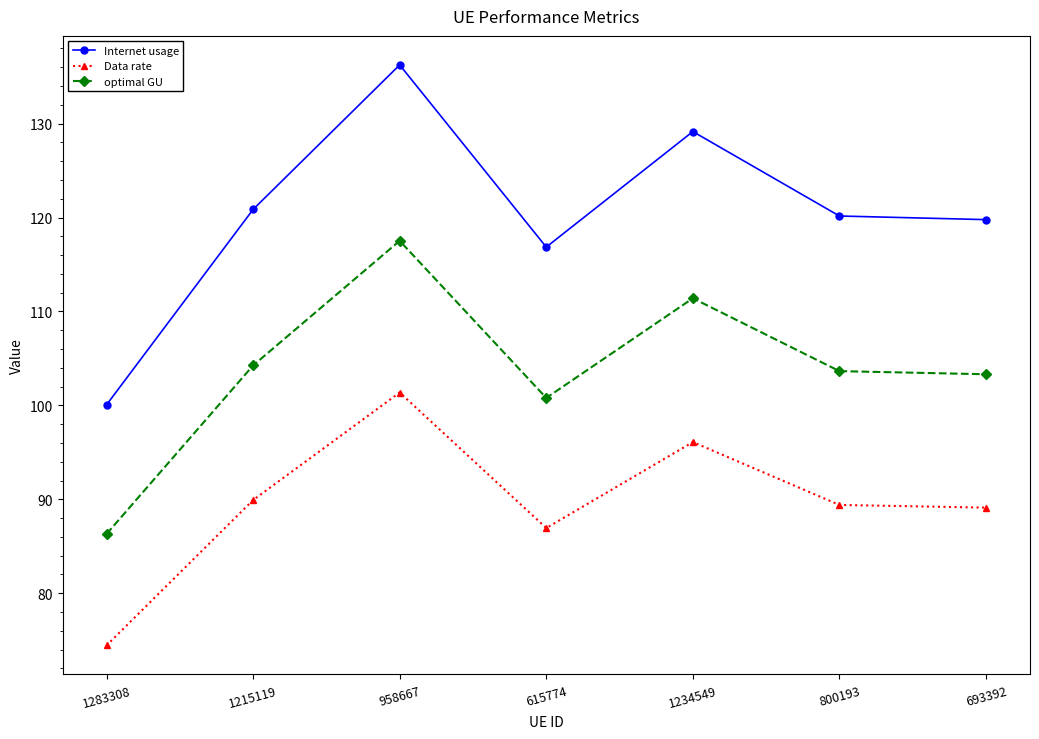

Is the value of optimal GU at 800193 greater than the value of Internet usage at 1283308?

Yes